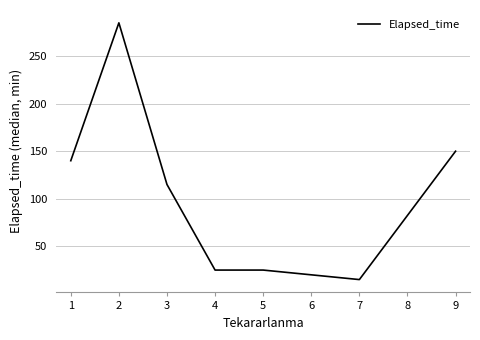

What is the difference between the maximum and second lowest values?

260